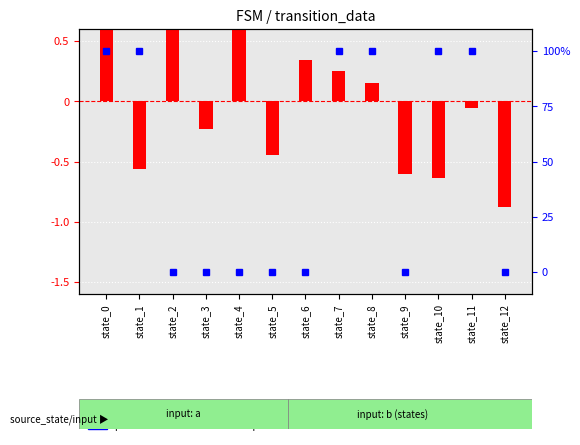

What is the difference between the highest and lowest values at state_4?

0.9